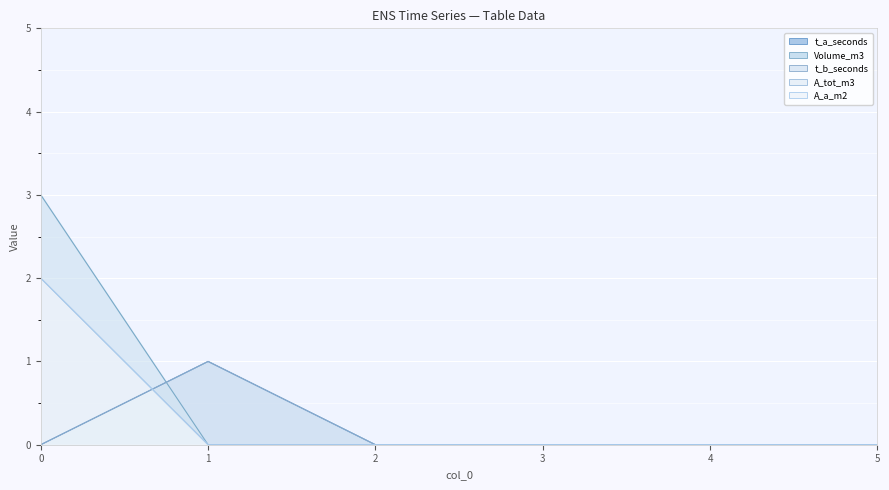

Is the value of t_a_seconds at 1 greater than the value of A_a_m2 at 5?

Yes